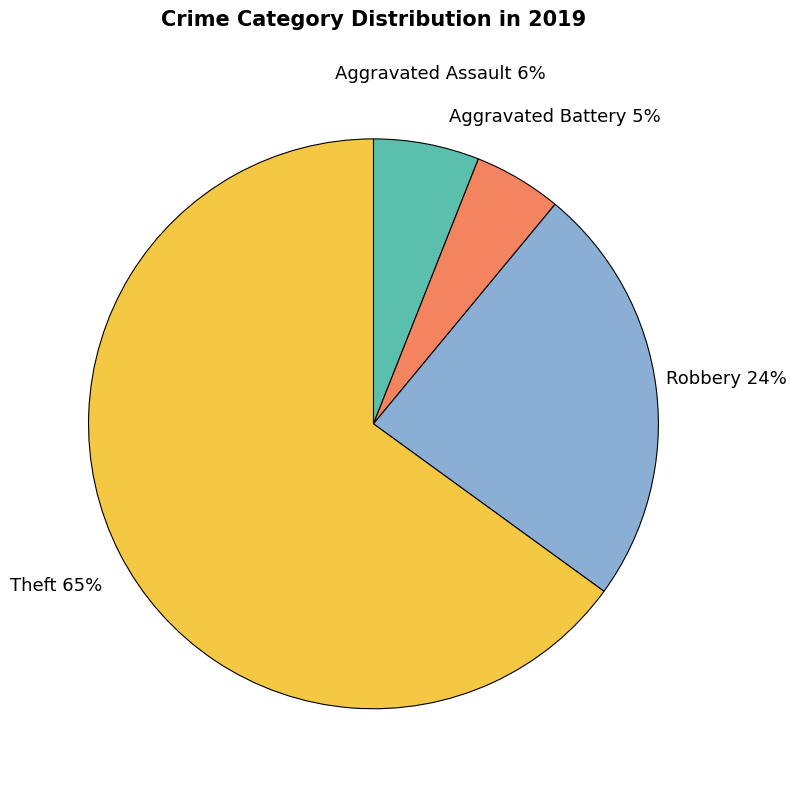

Rank the categories by value from highest to lowest.

Theft, Robbery, Aggravated Assault, Aggravated Battery